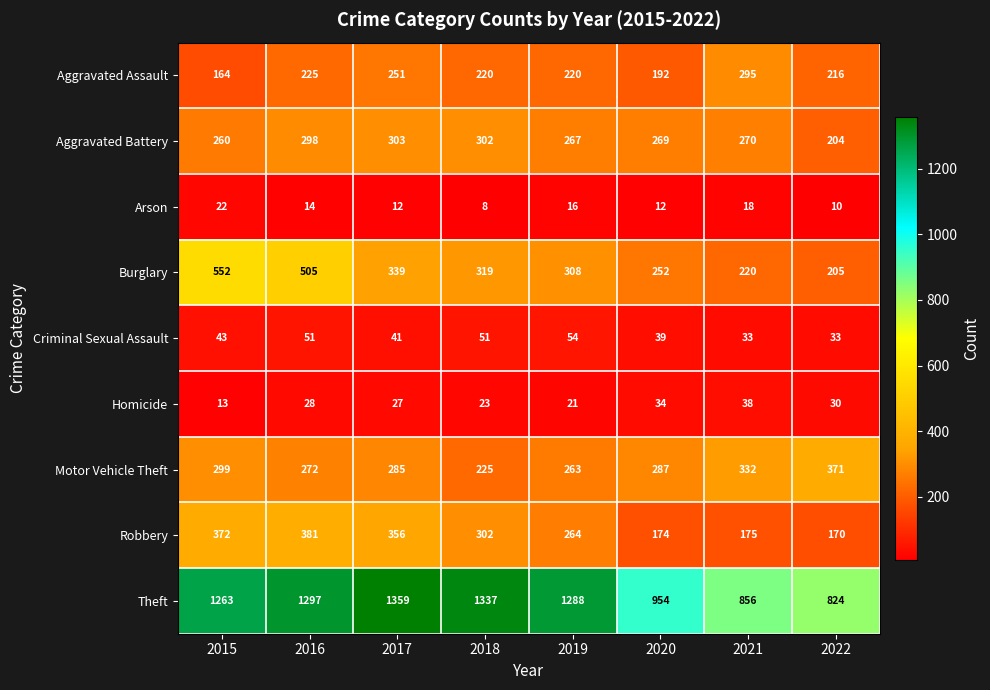

The value of Aggravated Assault at 2015 is 164. True or false?

True